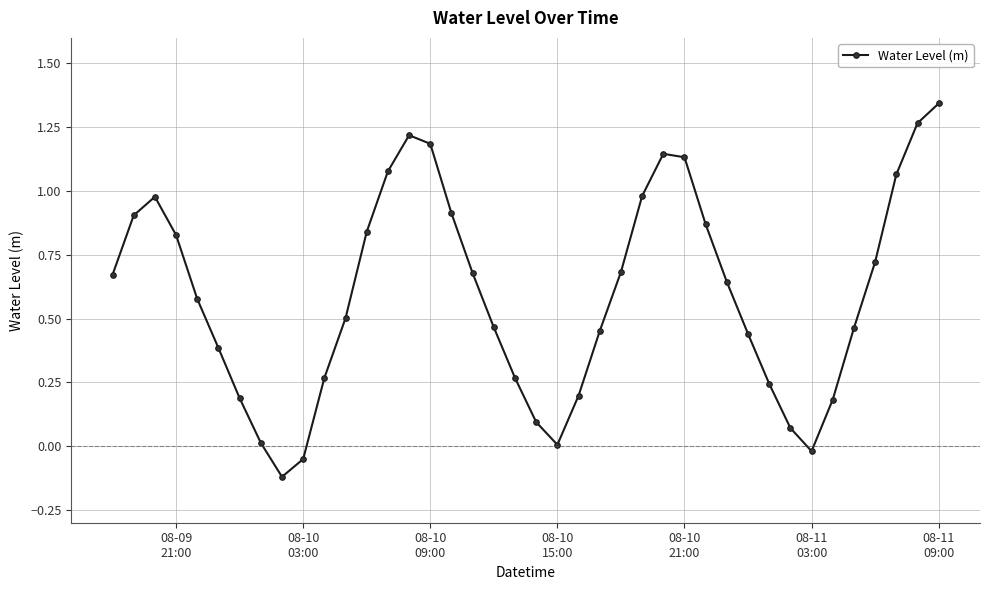

How many data points does each series have?

40